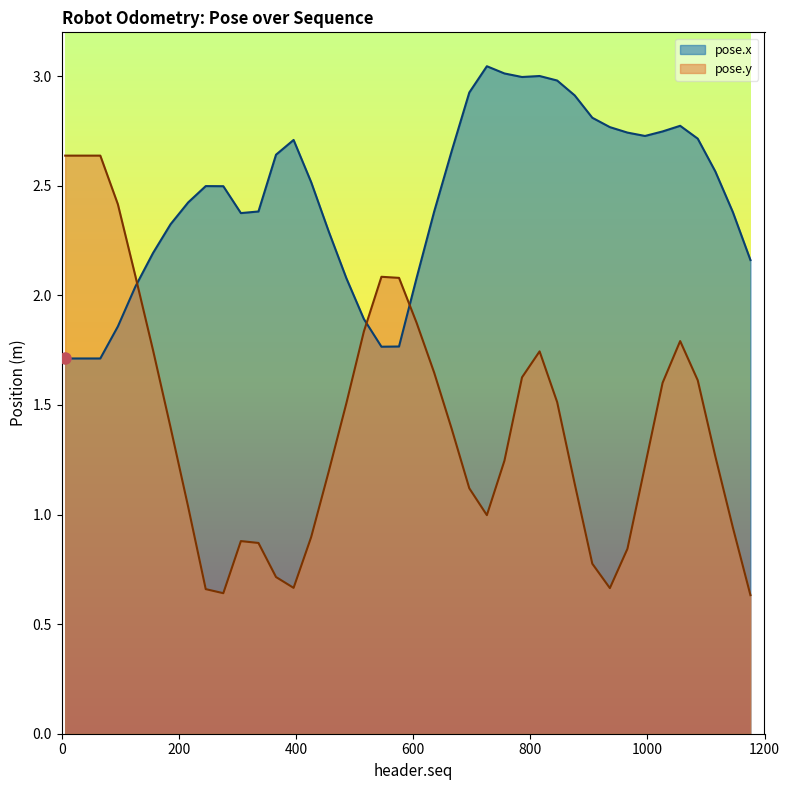

How many data points in pose.y are less than 1?

13